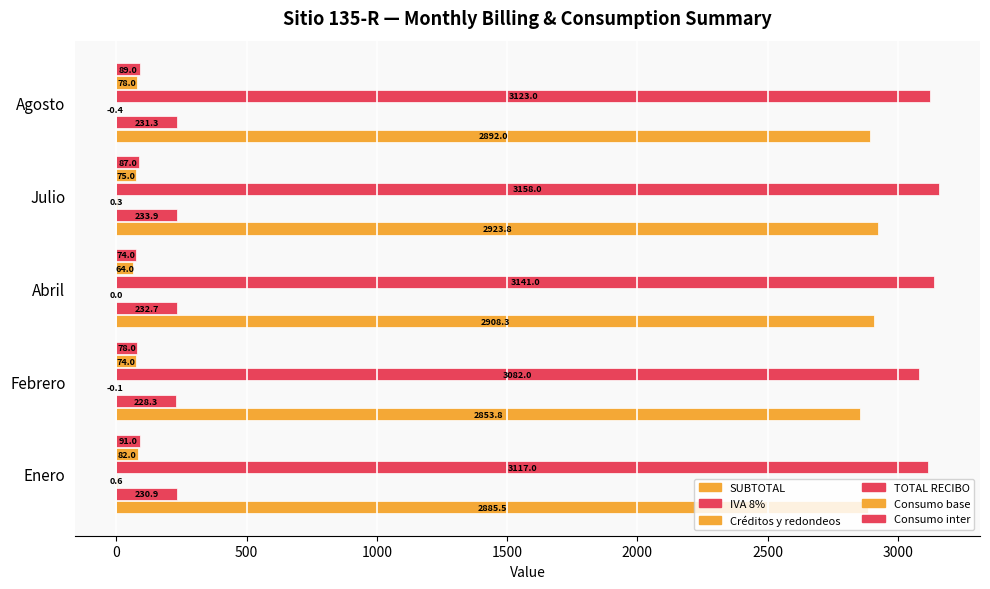

Reading right to left, list all the values displayed in this chart.

SUBTOTAL: 2892.0	2923.8	2908.3	2853.8	2885.5
IVA 8%: 231.3	233.9	232.7	228.3	230.9
Créditos y redondeos: -0.4	0.3	0.0	-0.1	0.6
TOTAL RECIBO: 3123.0	3158.0	3141.0	3082.0	3117.0
Consumo base: 78.0	75.0	64.0	74.0	82.0
Consumo inter: 89.0	87.0	74.0	78.0	91.0